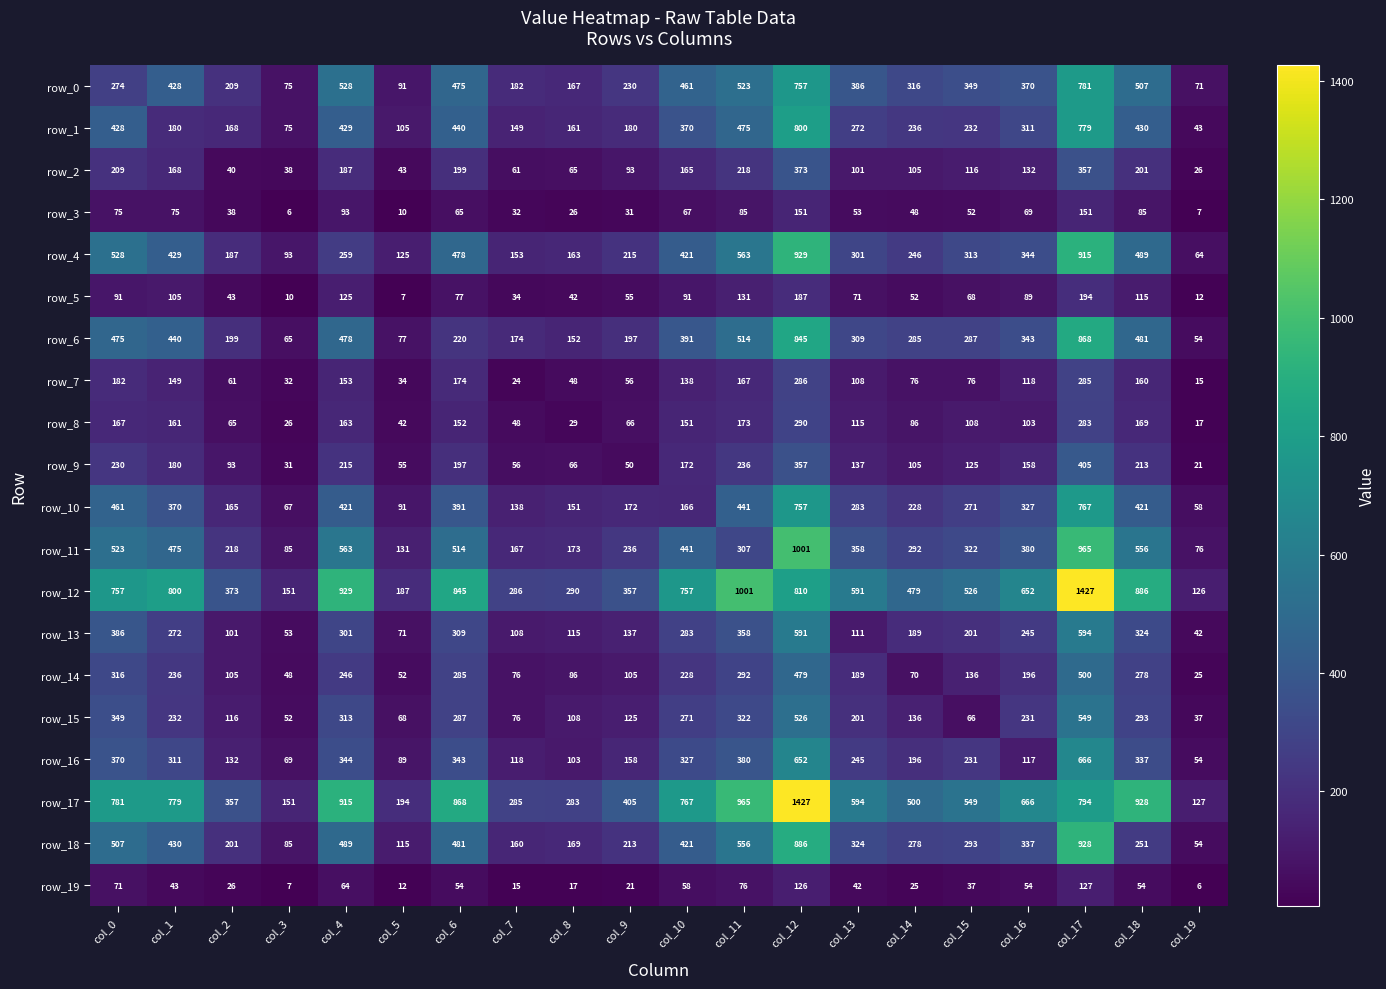

Read the row_11 value at col_11, to the nearest 100.

300